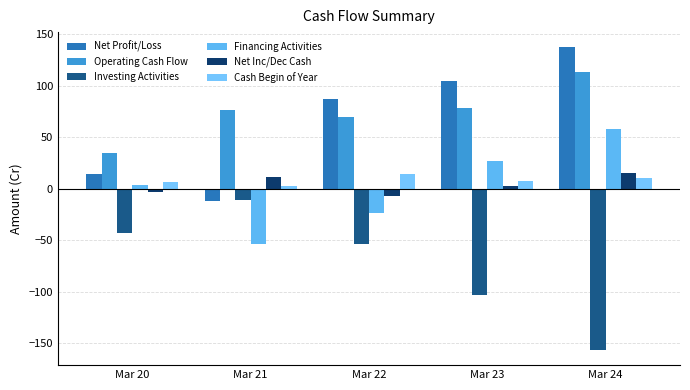

Are the bars grouped side by side (vs. stacked)?

Yes